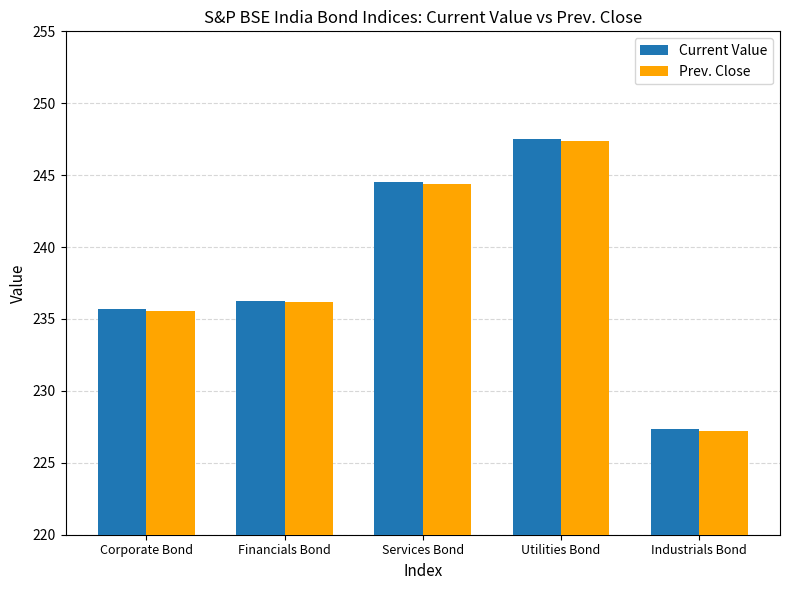

Which series has the widest spread of values?

Current Value